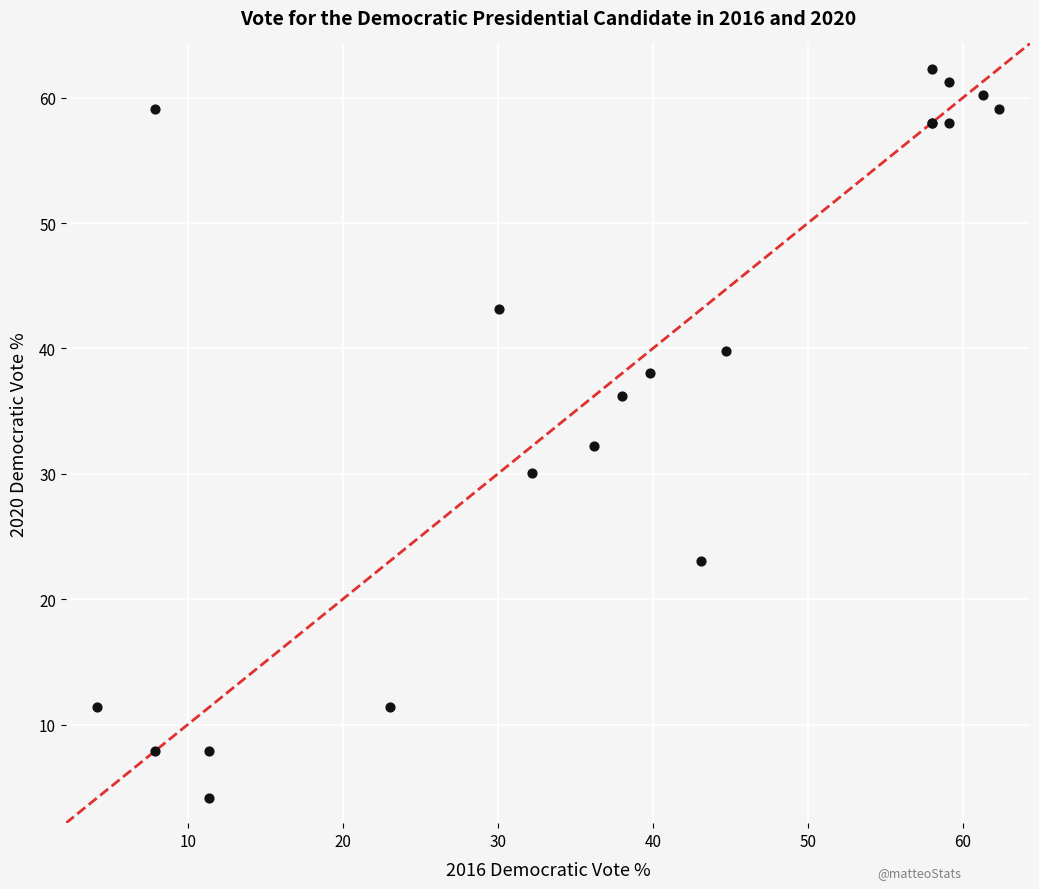

What Y value in the scatter plot is closest to 33?

32.2